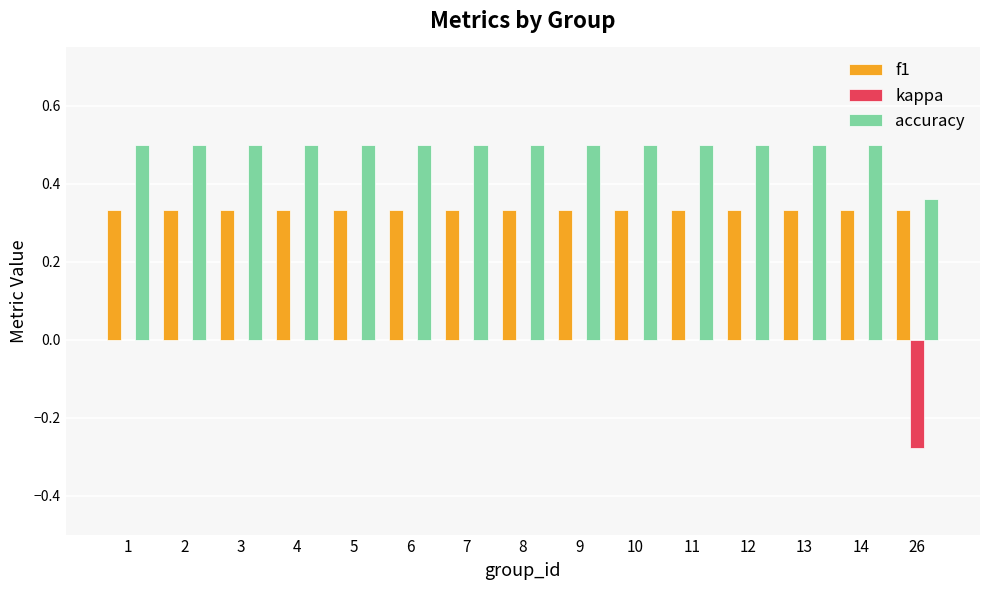

Which series has the largest total across all categories?

accuracy